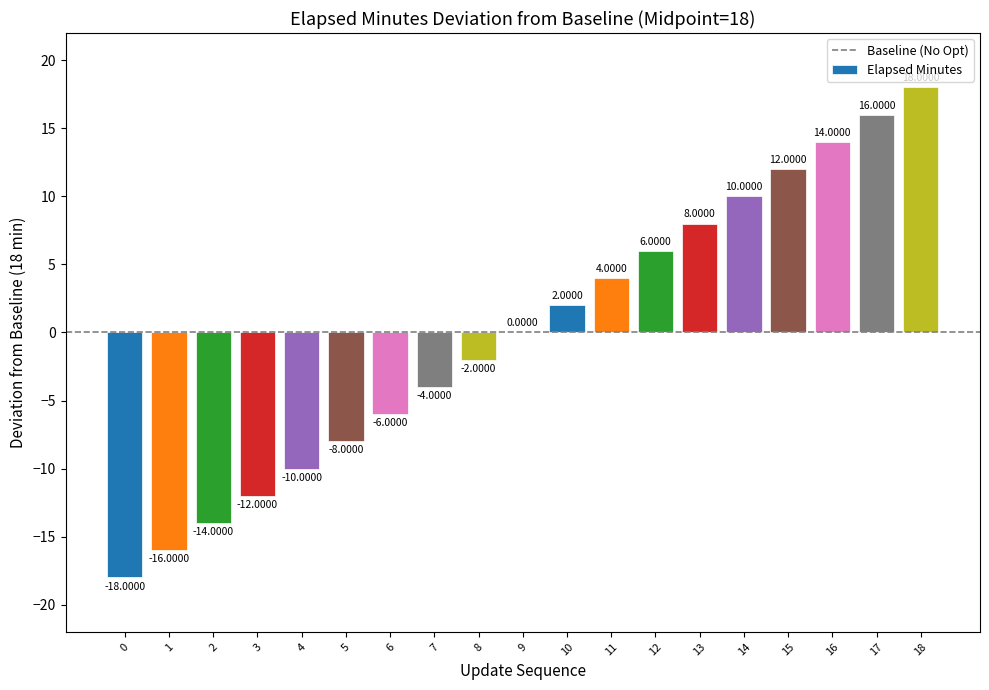

What is the change in value from 10 to 13?

+6